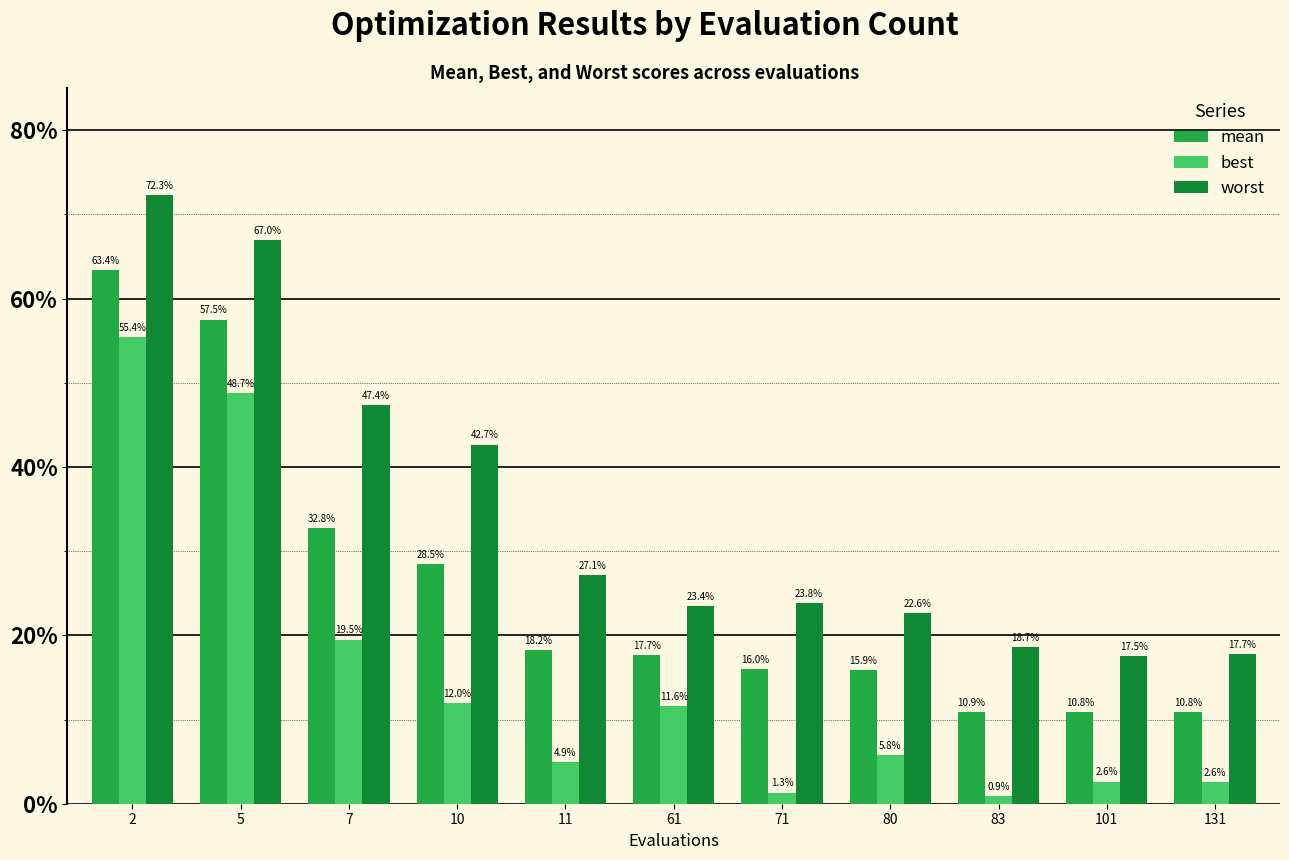

What is the highest value of the best series?

0.6